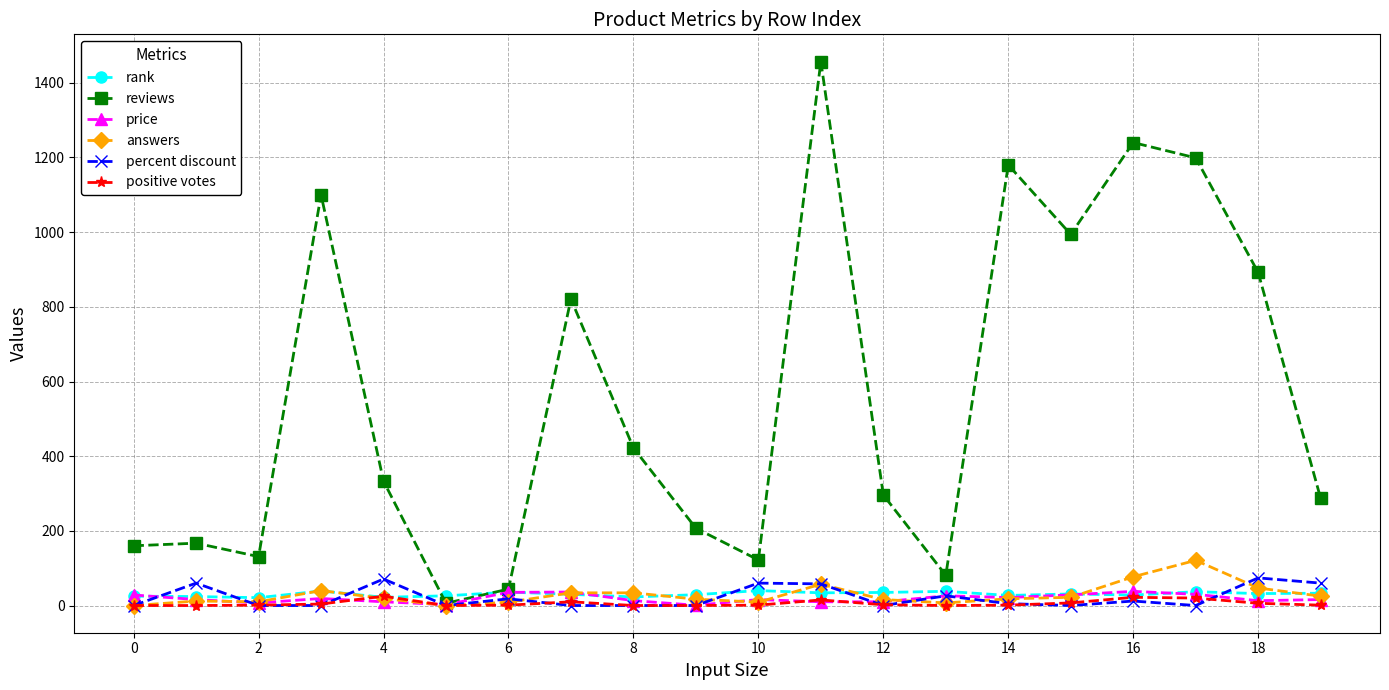

What is the difference between the second highest and minimum values in the reviews series?

1234.0